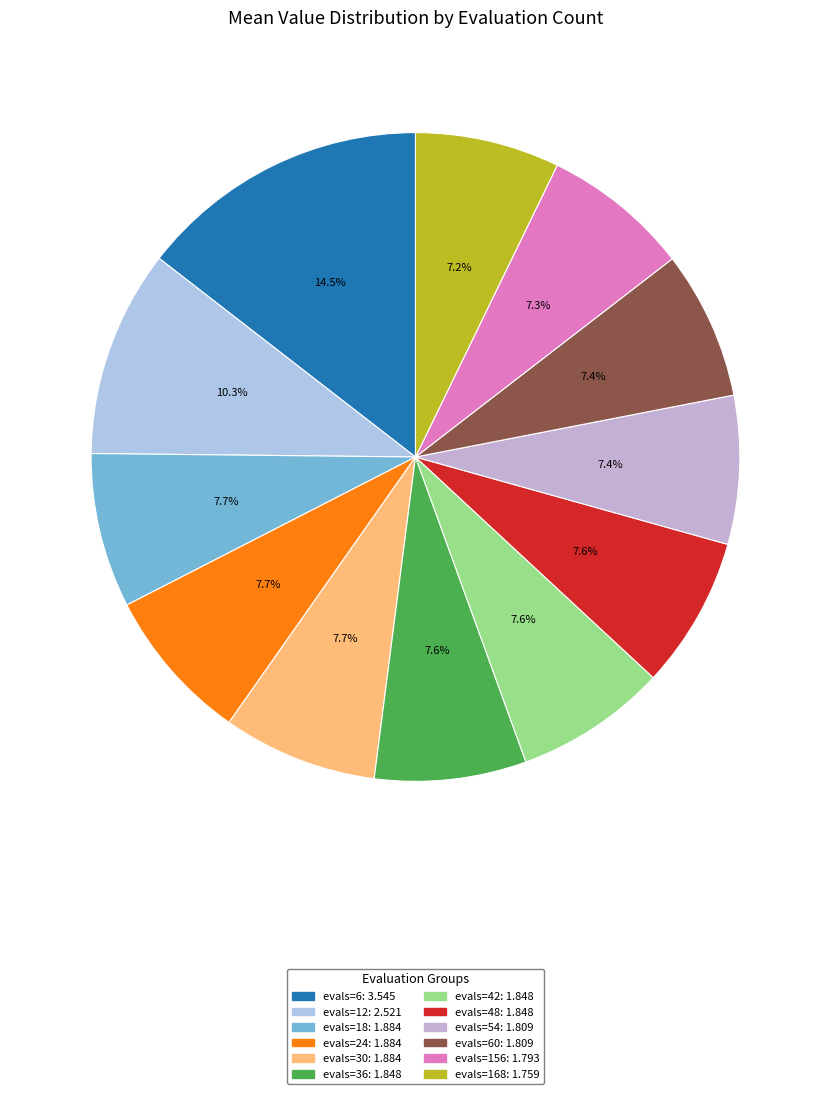

Which slice is the largest?

evals=6